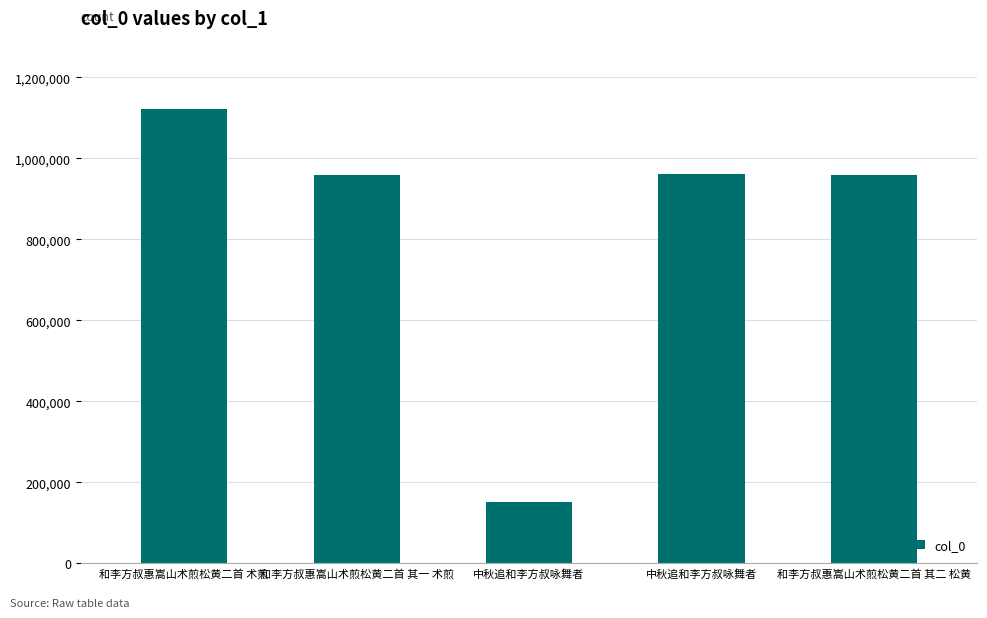

What value does the data have at 中秋追和李方叔咏舞者, to the nearest 100?

150500